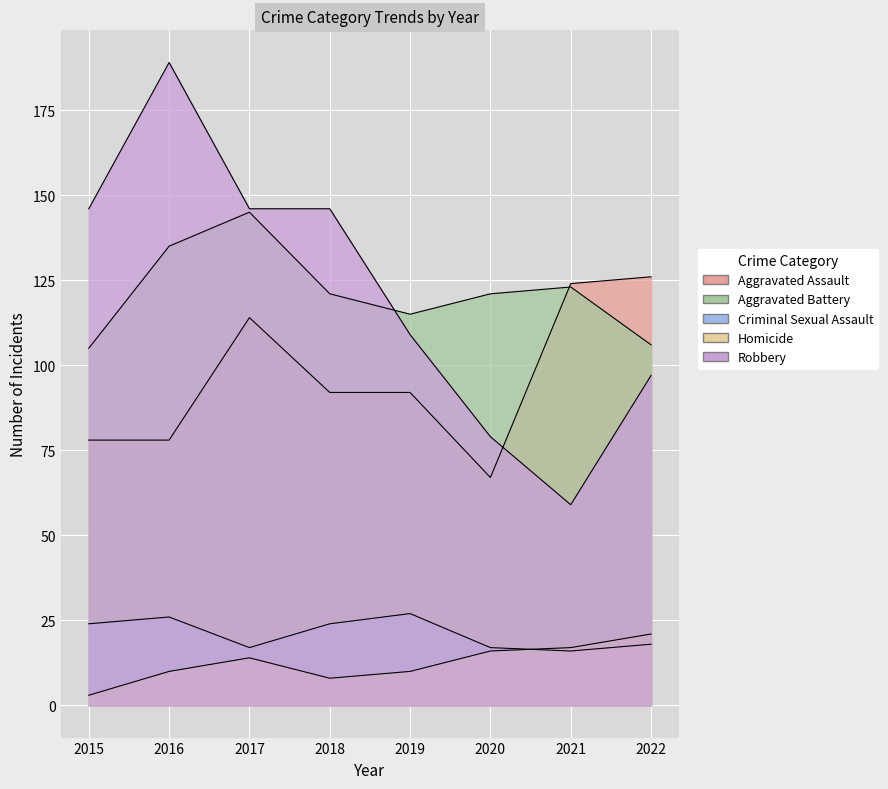

True or false: Aggravated Battery and Homicide cross at least once.

False